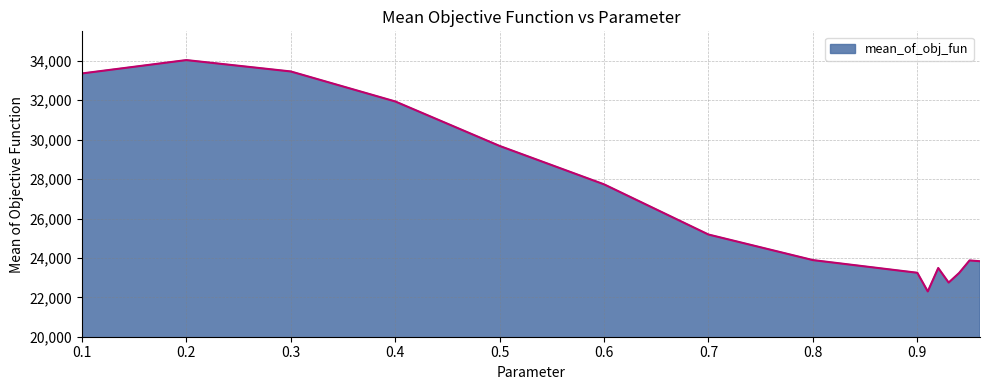

What is the smallest value displayed?

22298.7